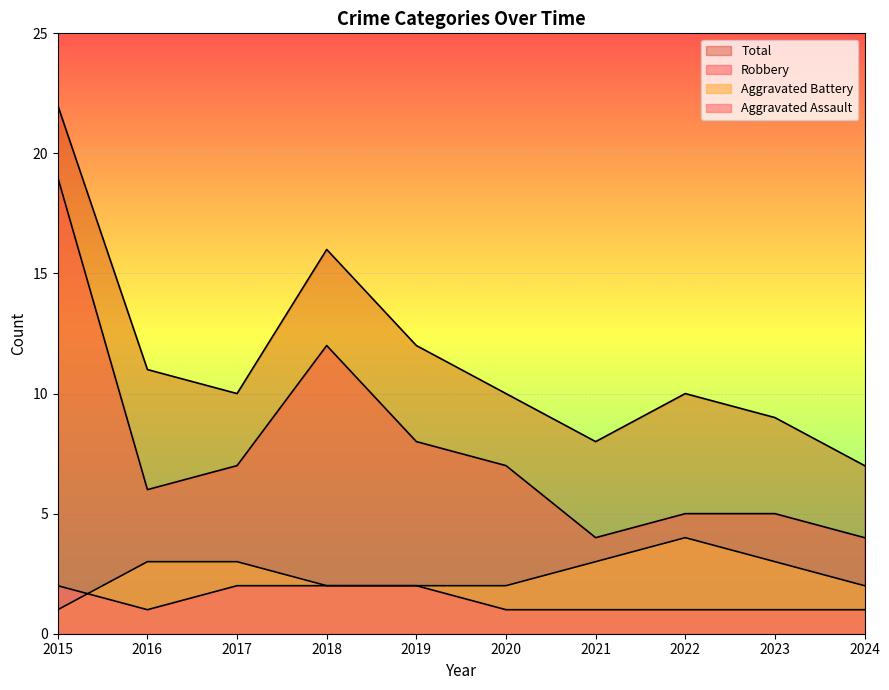

What is the difference between the second highest and minimum values in the Total series?

9